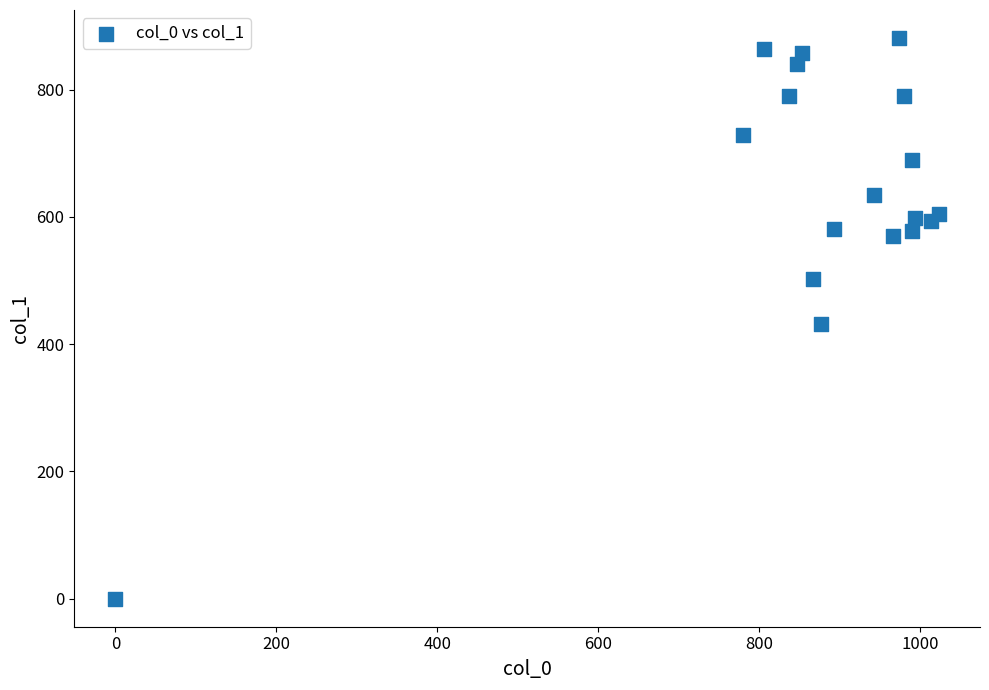

What is the range of Y values (max minus min)?

880.9